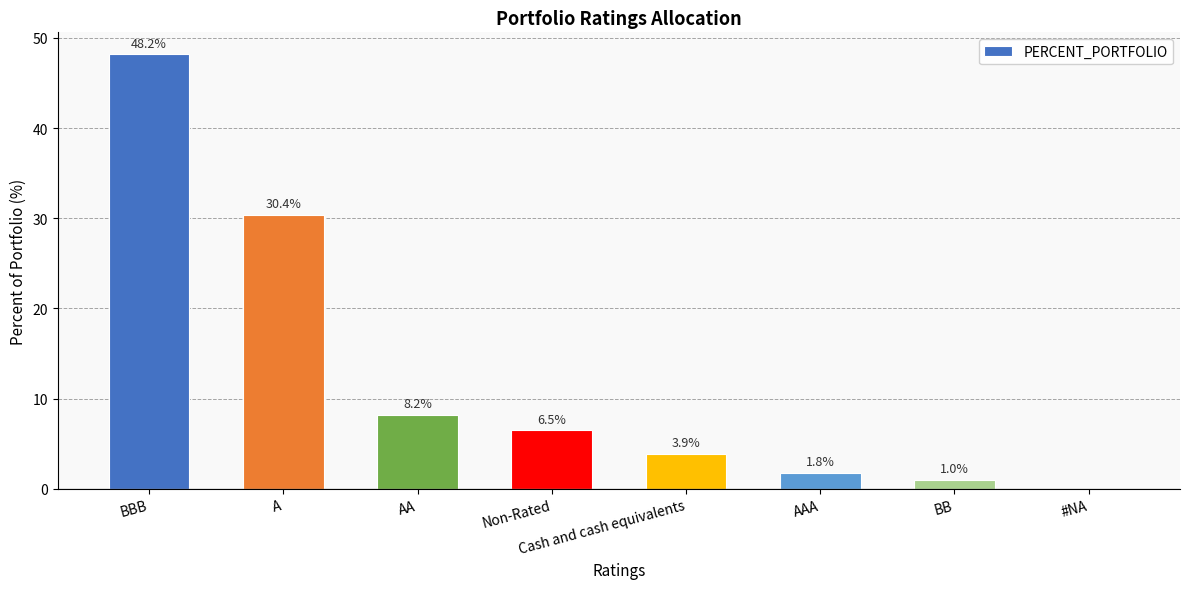

Between AA and Non-Rated, which is larger?

AA